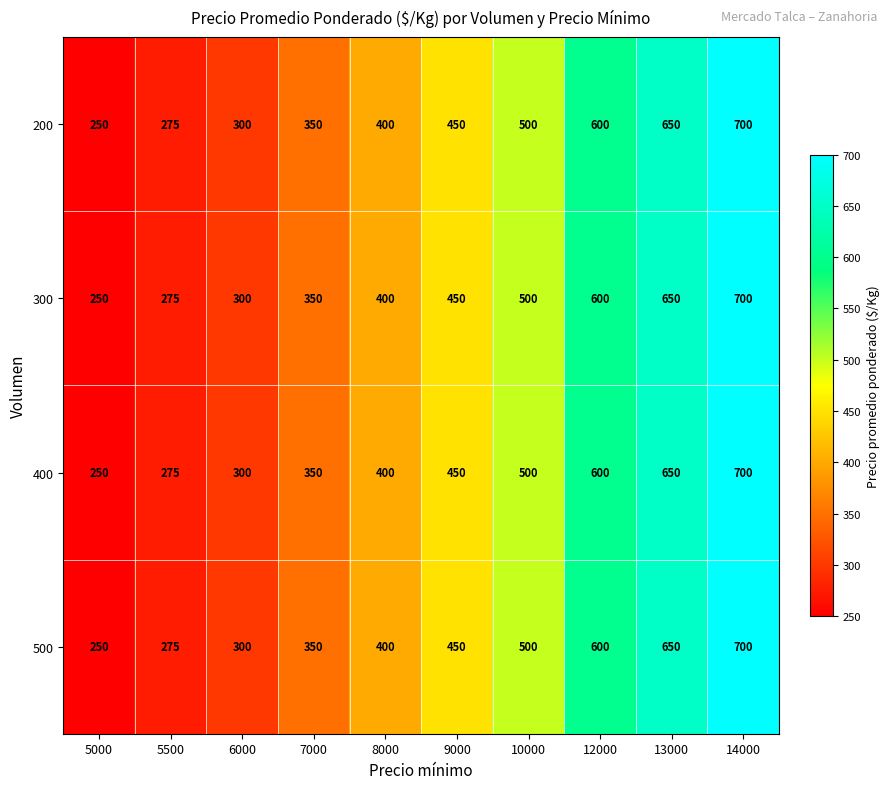

What value does the 500 series have at 14000, to the nearest 5?

700